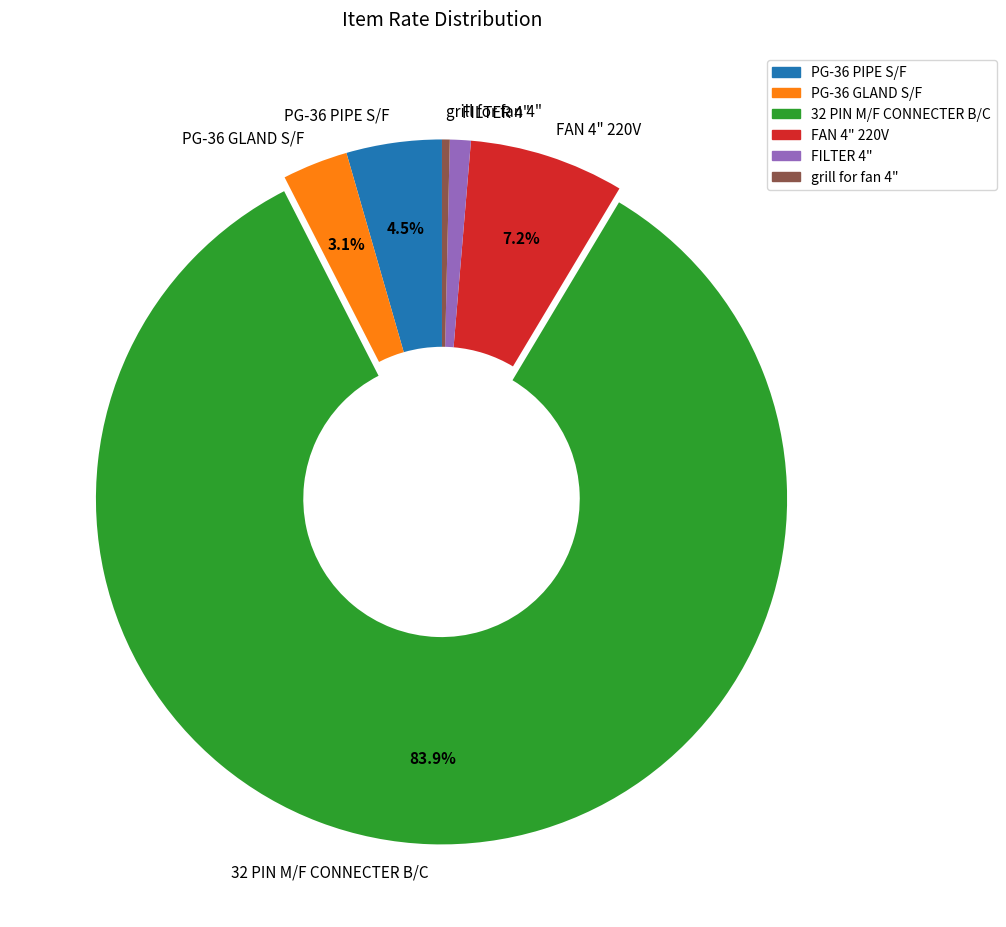

Is FAN 4" 220V the majority of the pie?

No